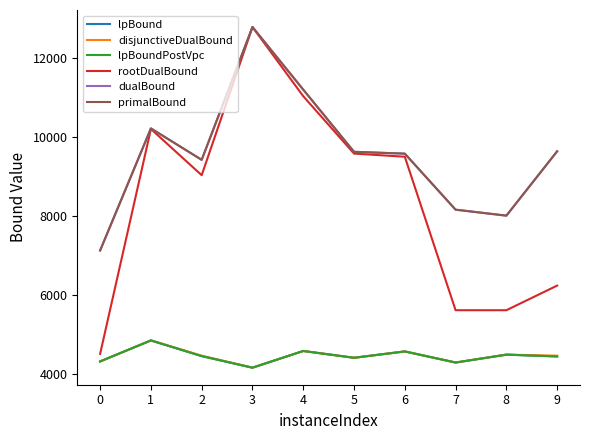

Reading left to right, what are all the values shown in this chart?

lpBound: 4310.0	4841.9	4445.3	4151.8	4574.8	4402.5	4563.3	4282.3	4481.9	4436.4
disjunctiveDualBound: 4310.0	4841.9	4455.9	4151.8	4574.8	4402.5	4563.3	4282.3	4481.9	4456.1
lpBoundPostVpc: 4310.0	4841.9	4445.3	4151.8	4574.8	4402.5	4563.3	4282.3	4481.9	4436.4
rootDualBound: 4502.0	10193.8	9024.6	12774.8	11023.6	9571.5	9491.4	5606.6	5606.4	6229.8
dualBound: 7117.9	10208.8	9413.0	12774.8	11190.0	9616.0	9570.0	8151.4	8000.3	9629.5
primalBound: 7118.5	10208.8	9413.0	12774.8	11190.0	9616.0	9570.0	8151.4	8000.3	9629.5